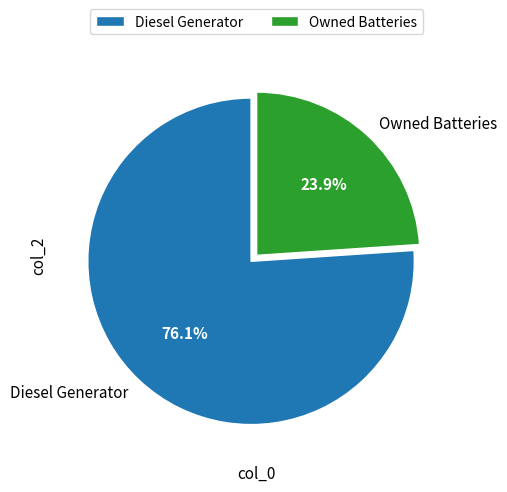

Which category has the smallest portion of the pie?

Owned Batteries